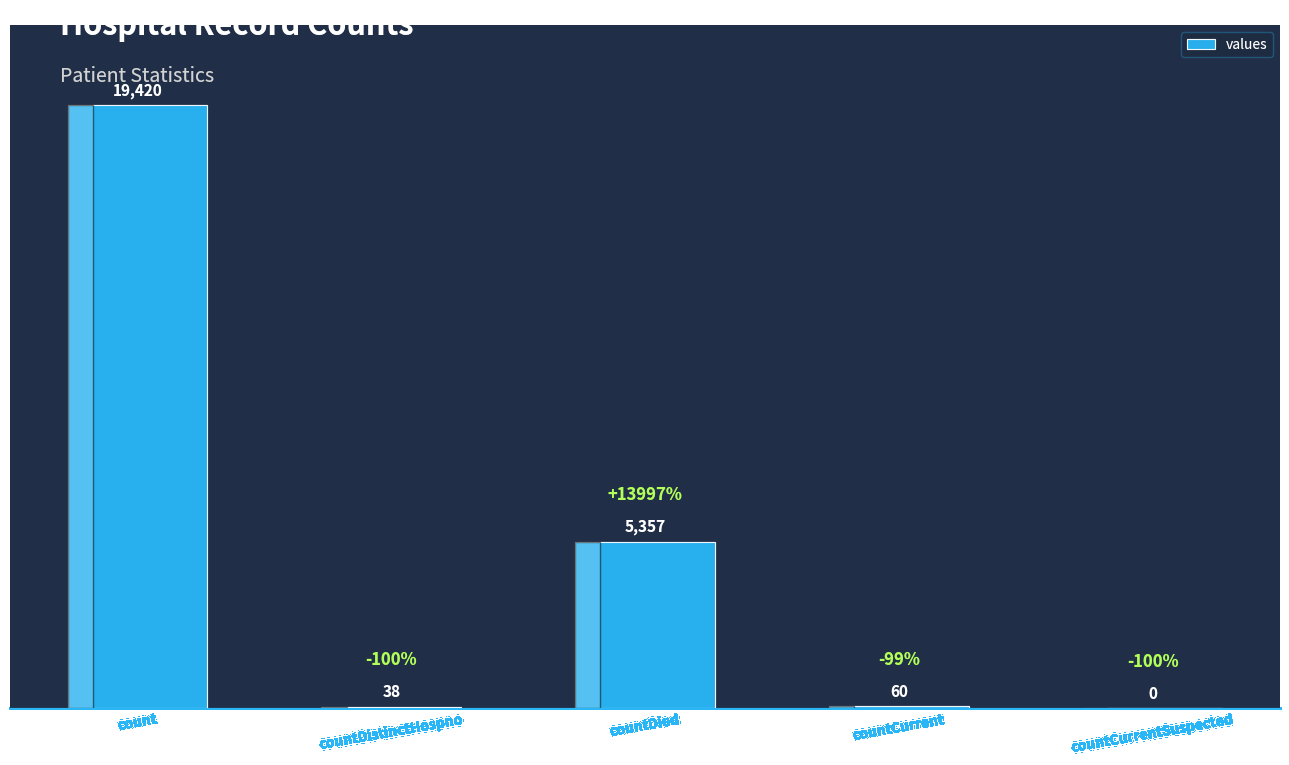

What is the sum of all values?

24875